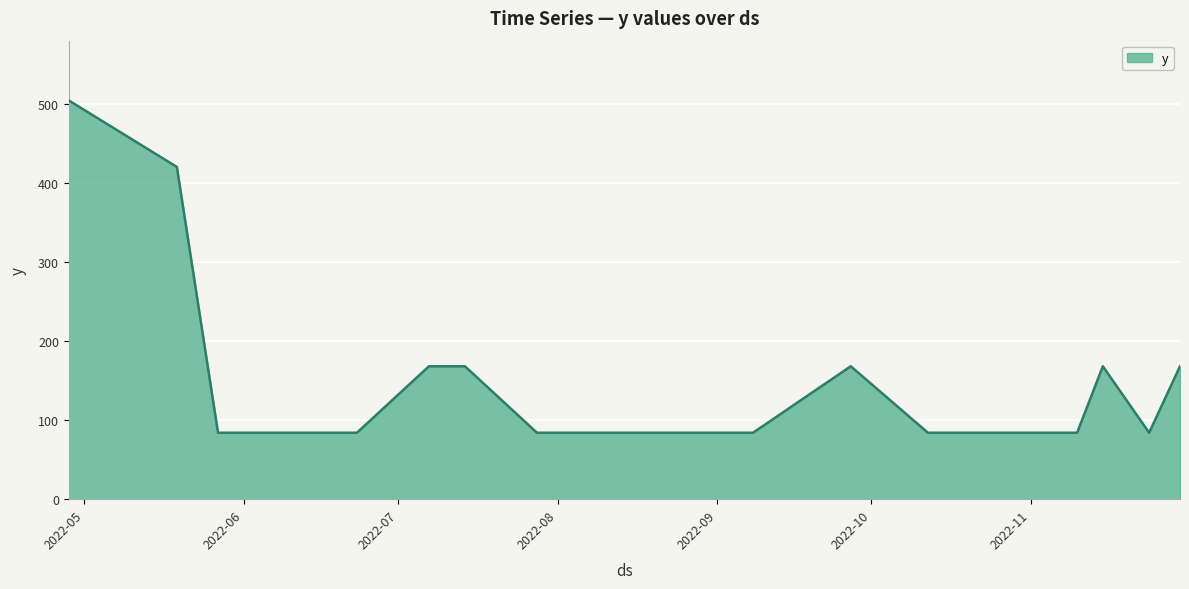

What is the smallest value displayed?

84